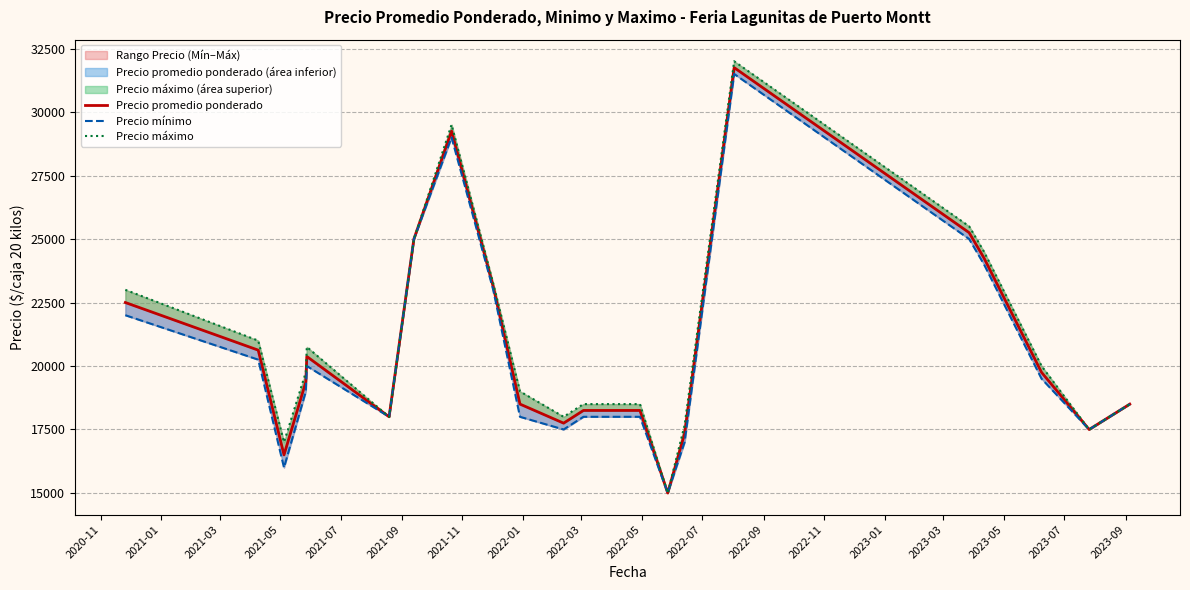

What is the label of the 19th point from the right?

2021-05